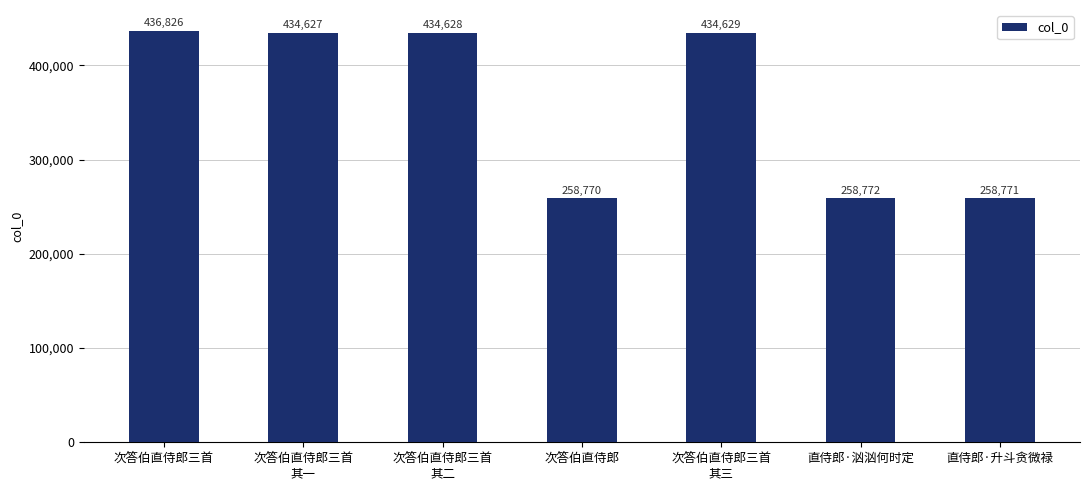

Rank the categories by value from highest to lowest.

次答伯直侍郎三首, 次答伯直侍郎三首
其三, 次答伯直侍郎三首
其二, 次答伯直侍郎三首
其一, 直侍郎·汹汹何时定, 直侍郎·升斗贪微禄, 次答伯直侍郎